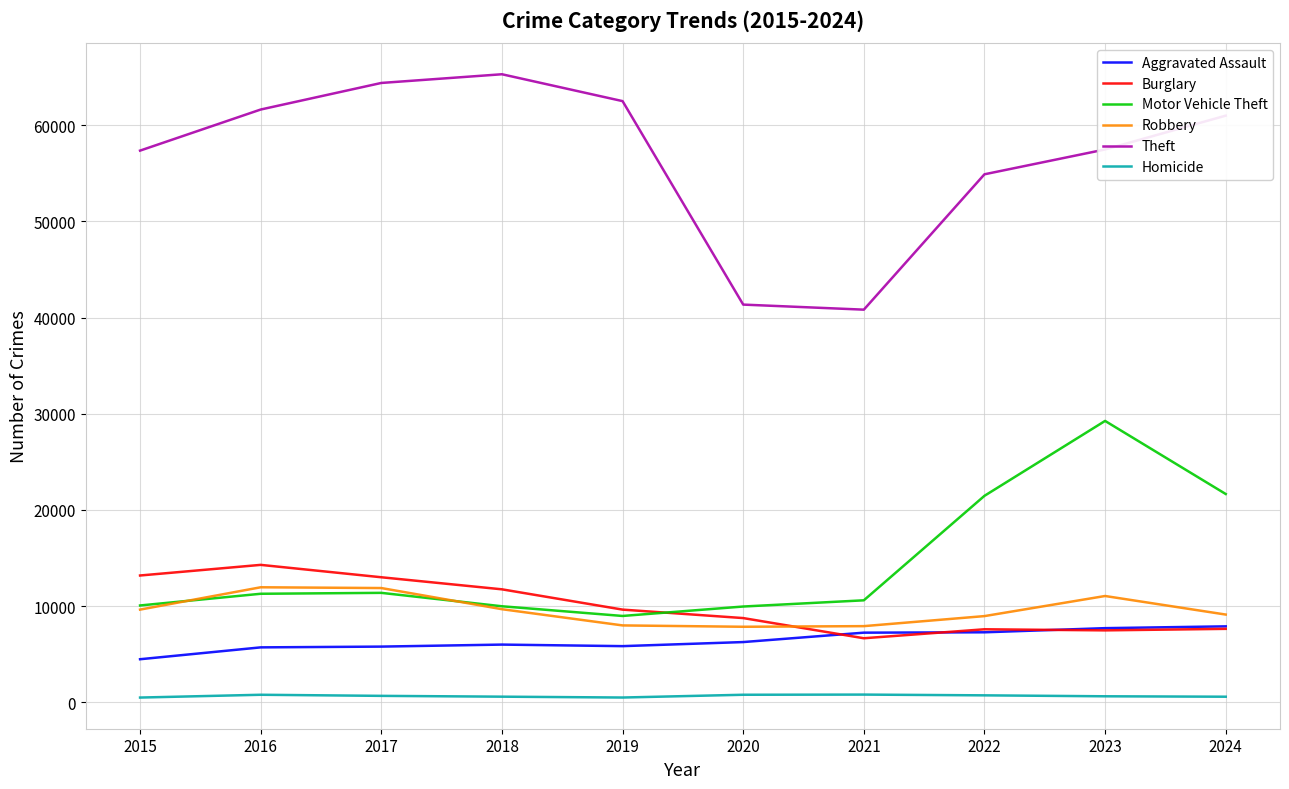

True or false: Theft and Burglary intersect in this chart.

False